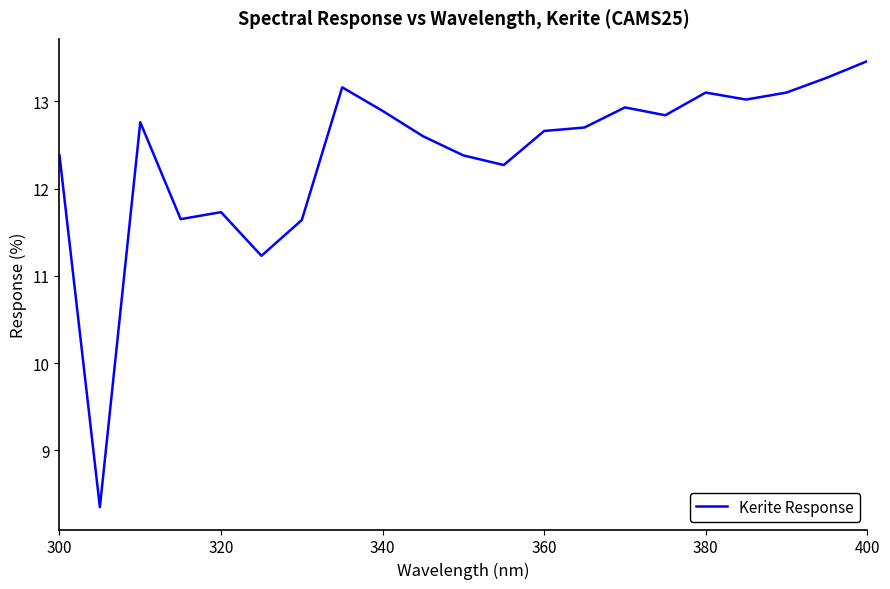

What is the greatest value displayed?

13.5